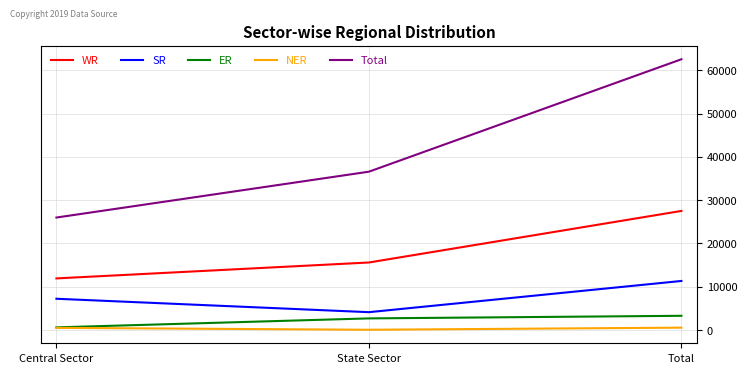

What position from the left is State Sector?

2